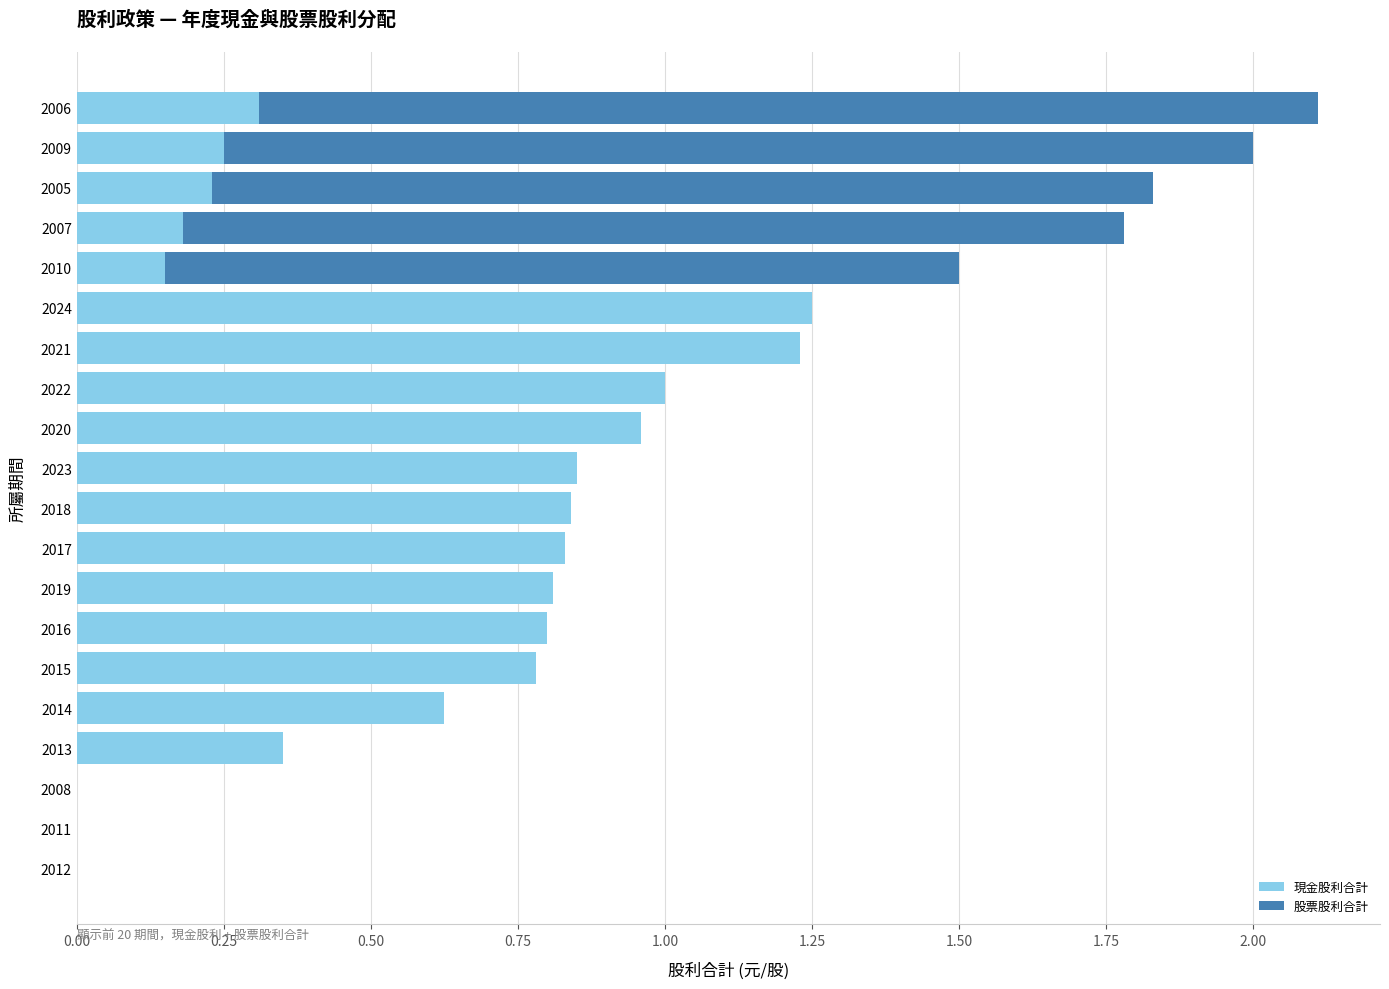

At which category is the sum across all series the highest?

2006